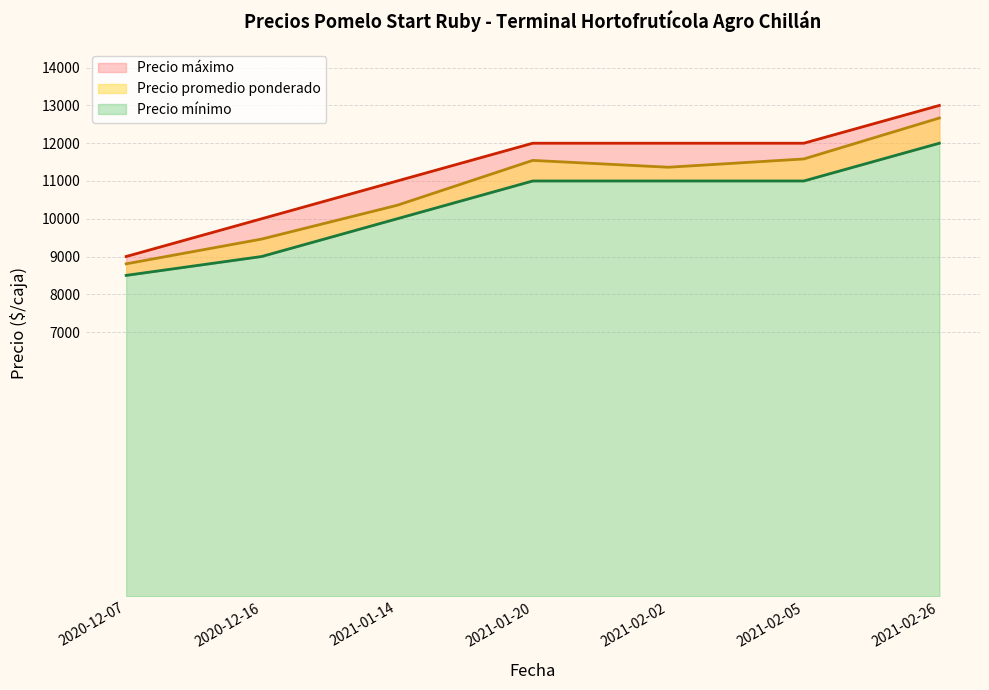

What are all the series names shown in the legend?

Precio promedio ponderado, Precio minimo, Precio maximo